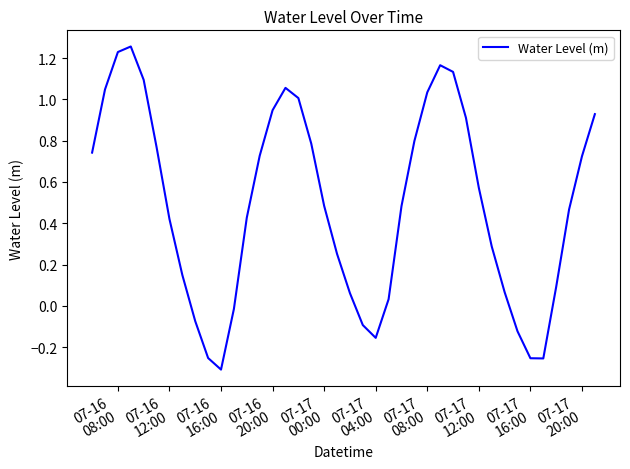

What is the difference between the maximum and minimum values?

1.6